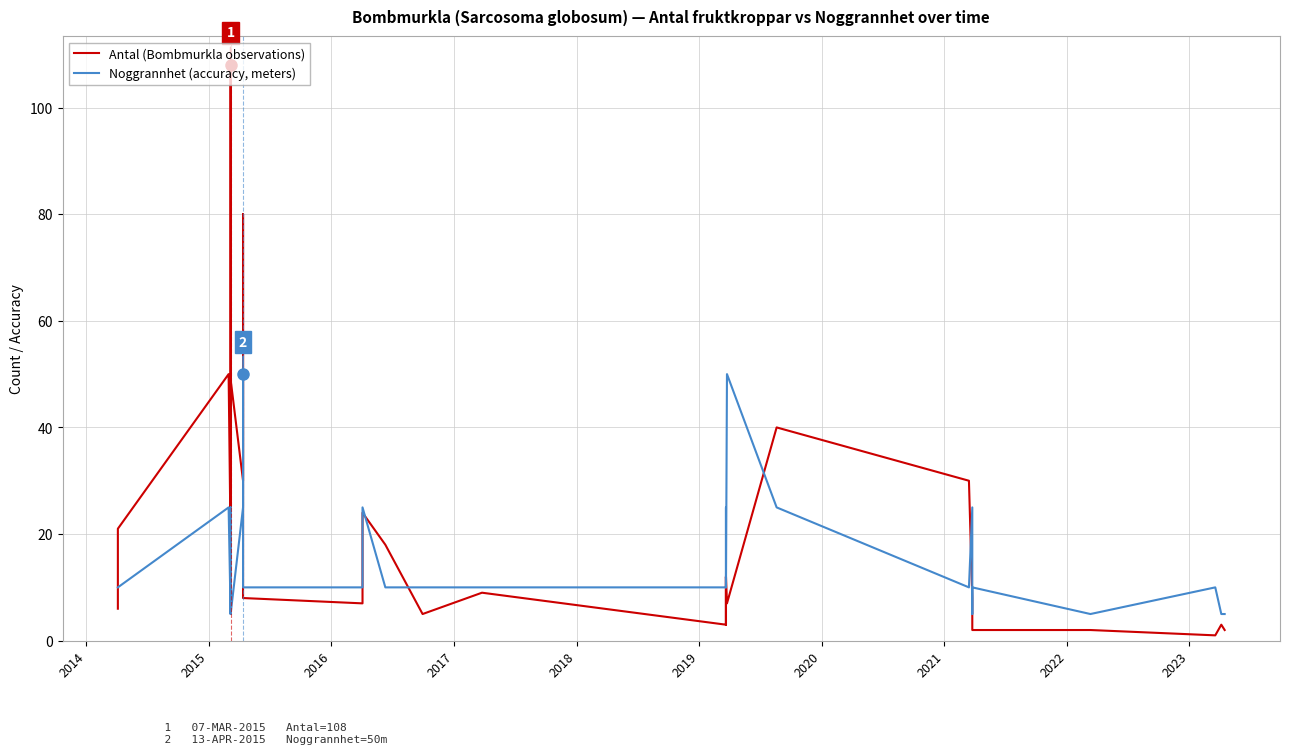

Rank the series by their average value, from lowest to highest.

Noggrannhet (accuracy, meters), Antal (Bombmurkla observations)